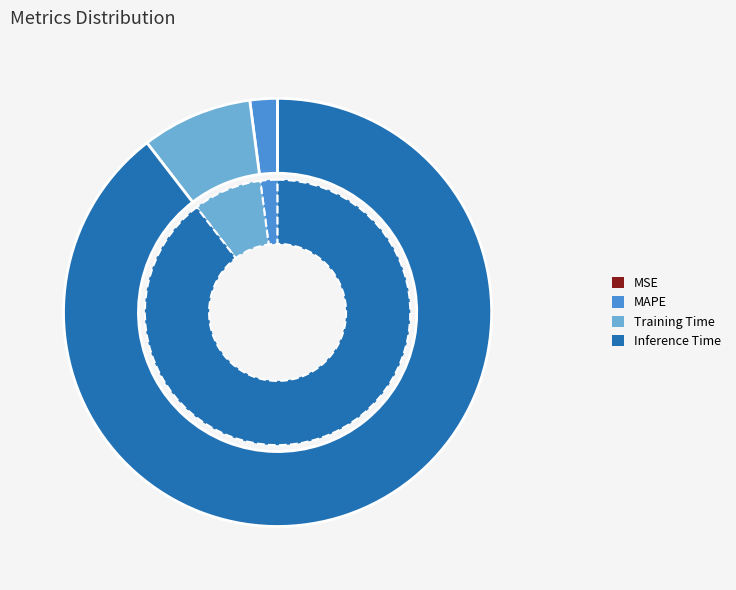

To the nearest percent, what percentage of the pie is MAPE?

2%